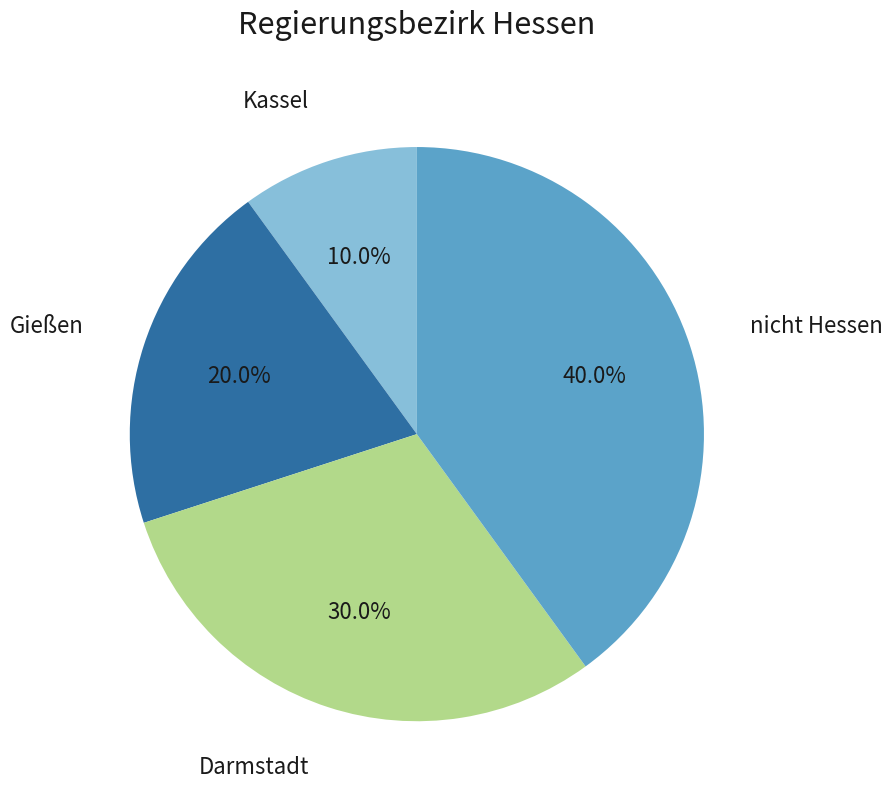

Is there a majority slice in this chart?

No